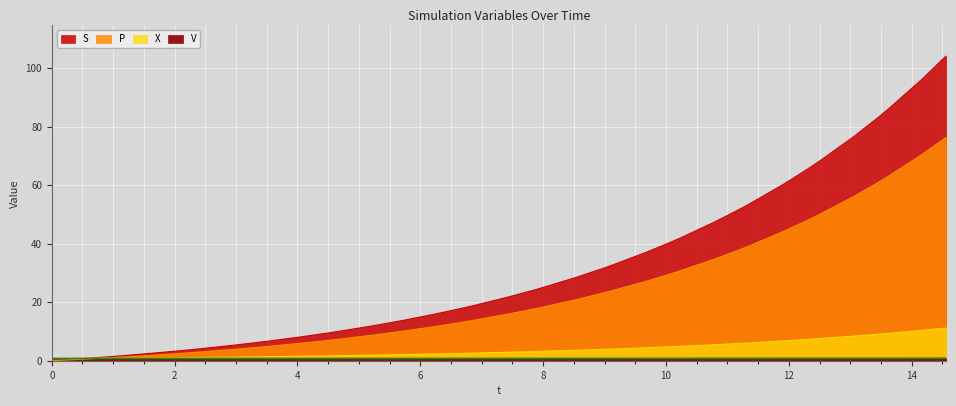

Which series has the widest spread of values?

S